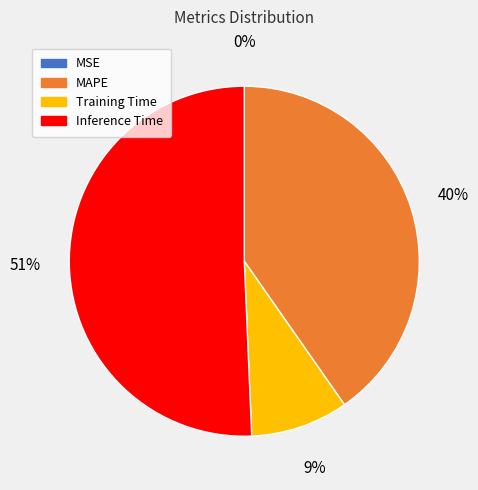

To the nearest percent, what is the combined percentage of MAPE and Training Time?

49%